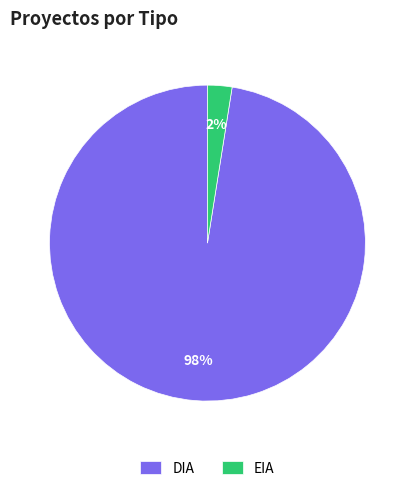

Which slice represents more than half of the pie?

DIA